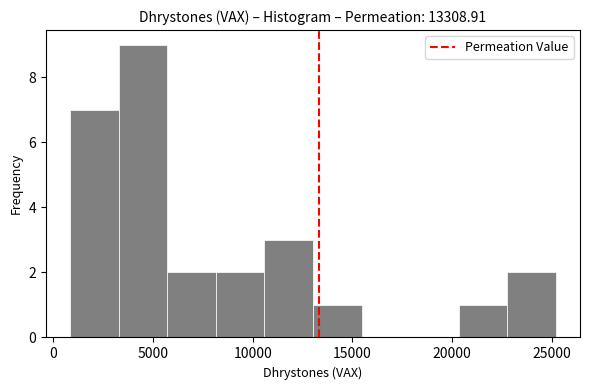

Reading left to right, list every bar in this chart as the range it spans on the x-axis followed by its height. Neither the bar edges nor the heights are printed on the chart, so give them approximately, as read against the axes.

1000 to 3500: 7
3500 to 5500: 9
5500 to 8000: 2
8000 to 10500: 2
10500 to 13000: 3
13000 to 15500: 1
15500 to 18000: 0
18000 to 20500: 0
20500 to 23000: 1
23000 to 25000: 2